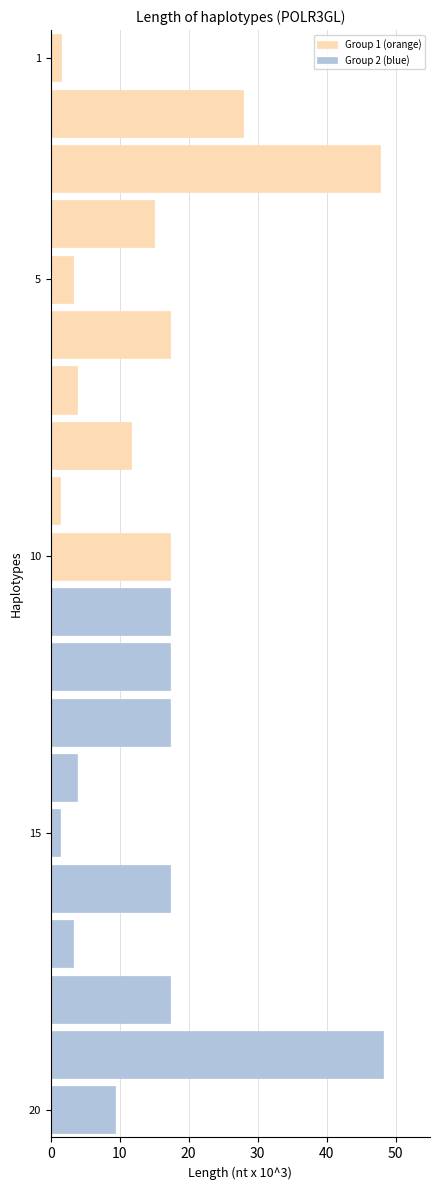

Are the bars horizontal?

Yes